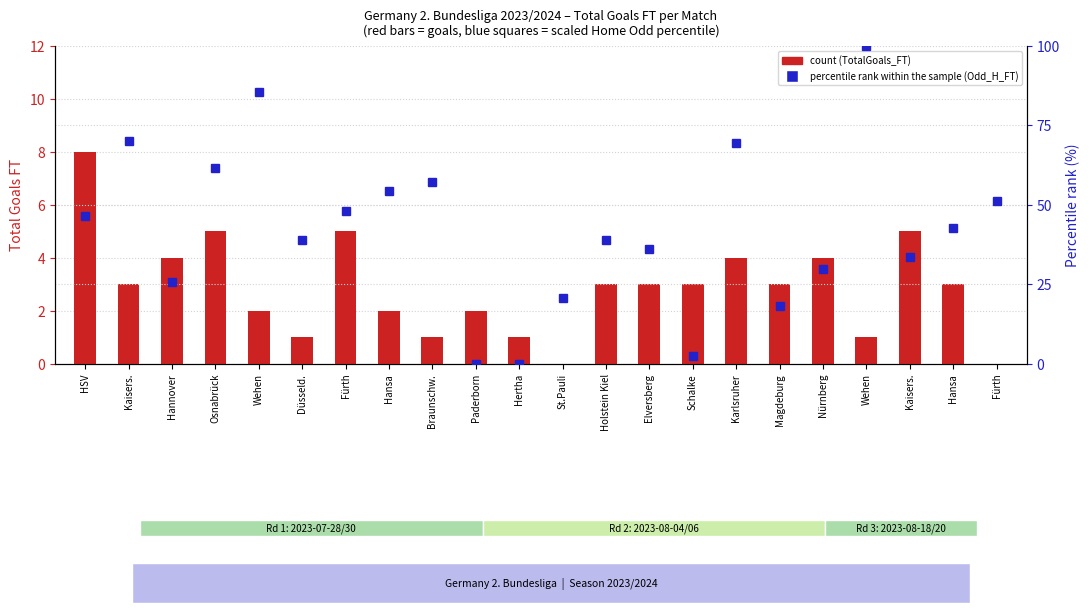

At which category is the sum across all series the highest?

Wehen